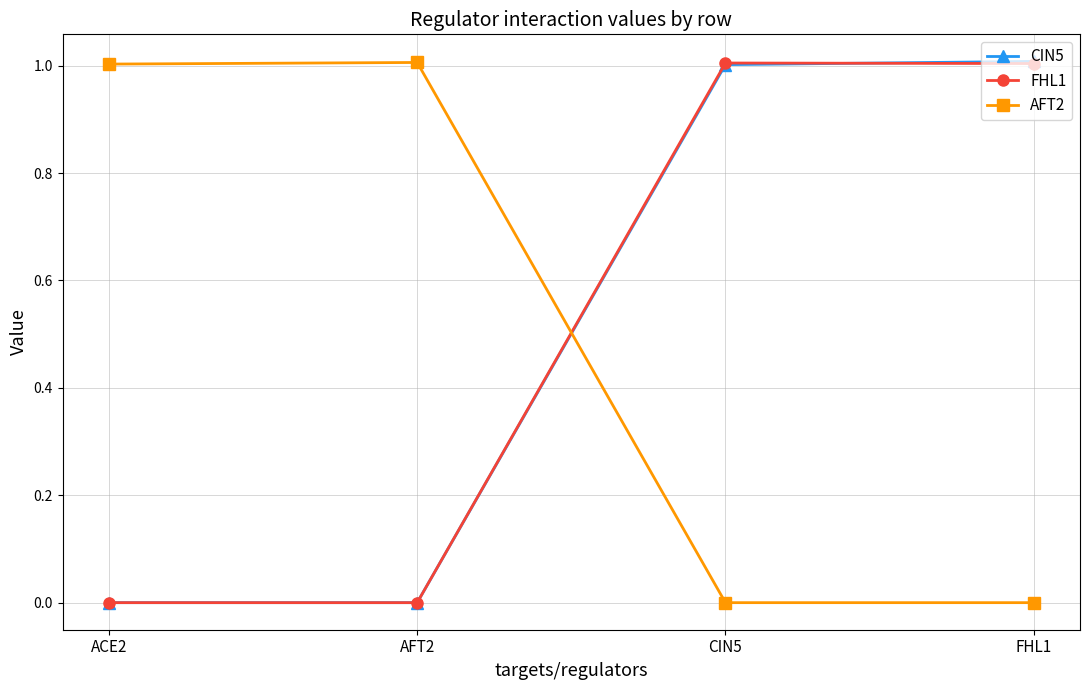

What is the difference between the highest and lowest values at ACE2?

1.0